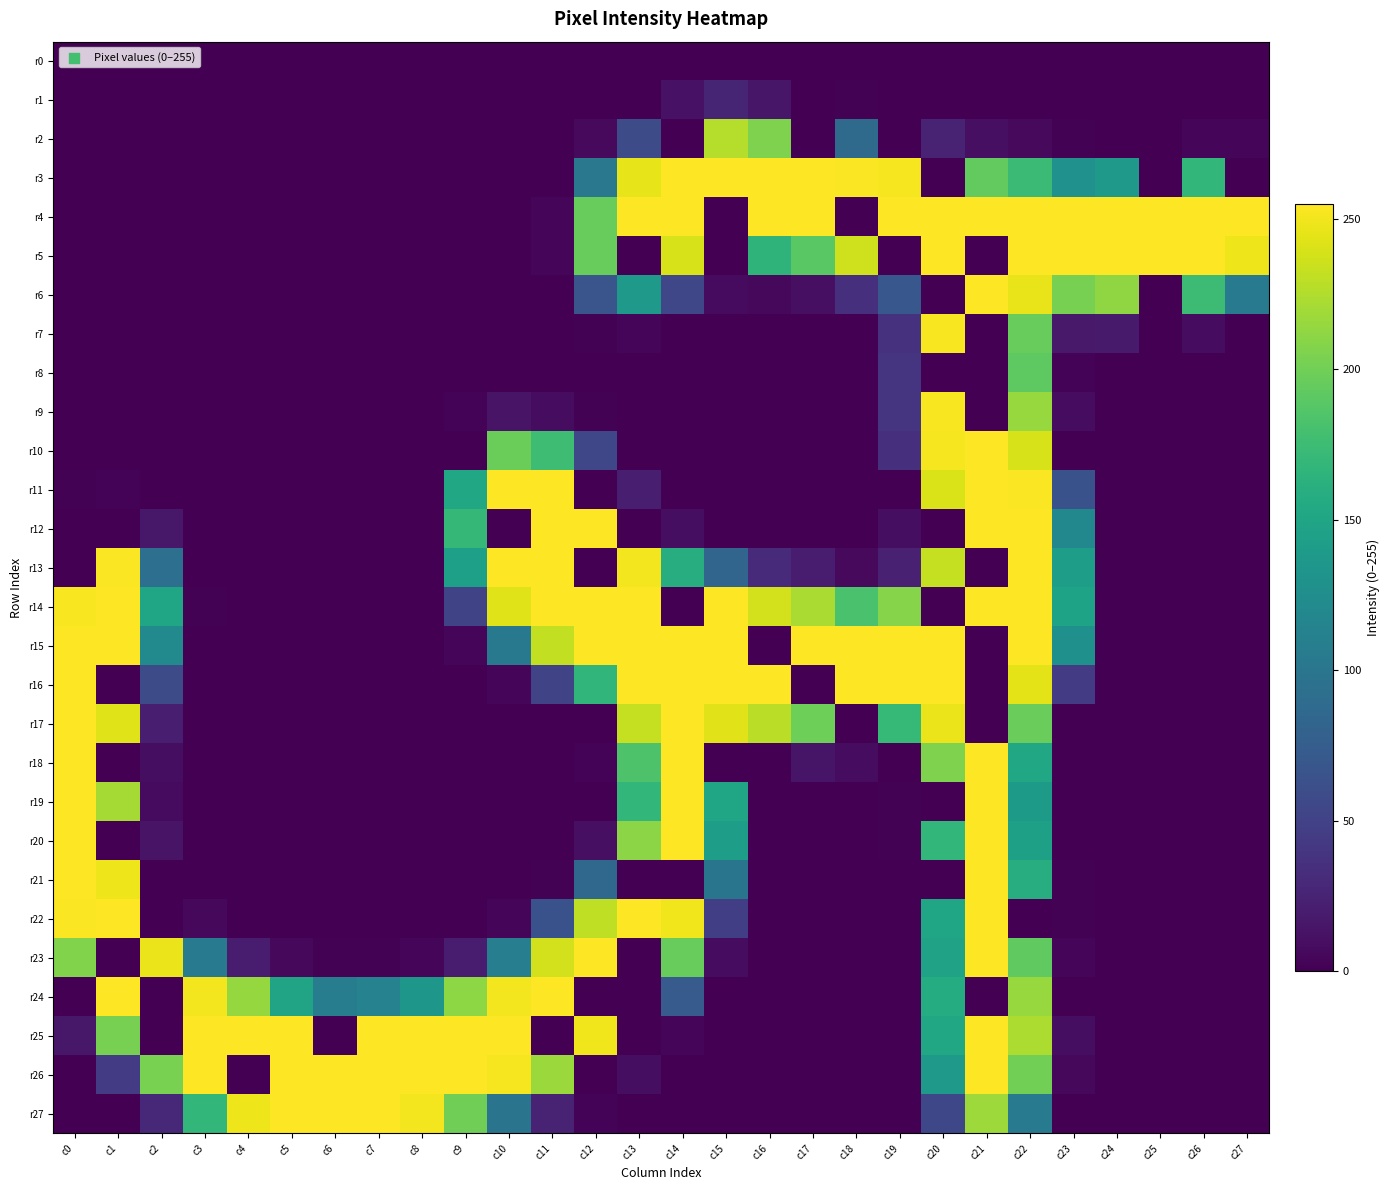

Count the number of categories in the chart.

28